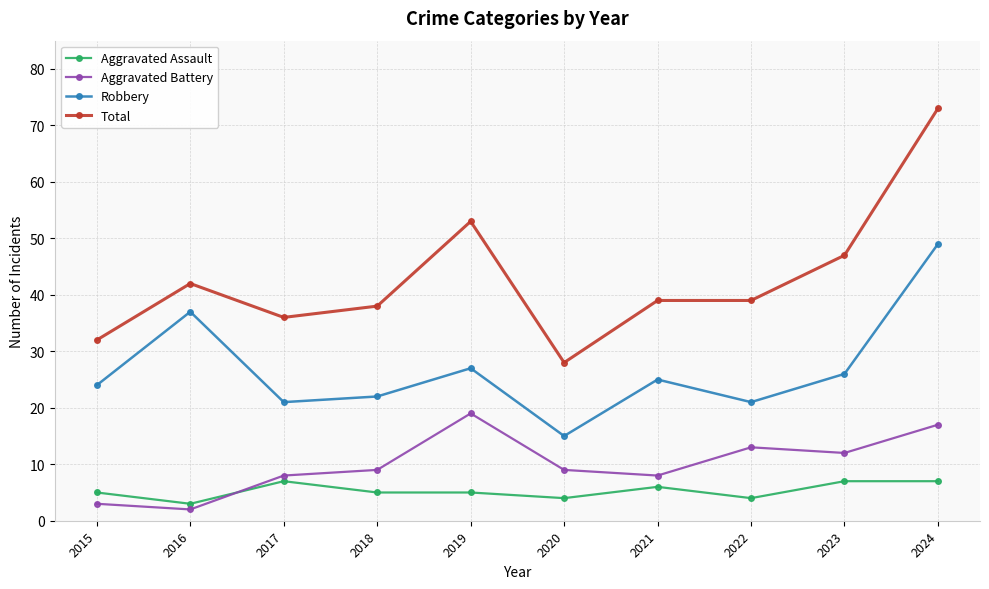

Reading left to right, what are all the values shown in this chart?

Aggravated Assault: 2015=5	2016=3	2017=7	2018=5	2019=5	2020=4	2021=6	2022=4	2023=7	2024=7
Aggravated Battery: 2015=3	2016=2	2017=8	2018=9	2019=19	2020=9	2021=8	2022=13	2023=12	2024=17
Robbery: 2015=24	2016=37	2017=21	2018=22	2019=27	2020=15	2021=25	2022=21	2023=26	2024=49
Total: 2015=32	2016=42	2017=36	2018=38	2019=53	2020=28	2021=39	2022=39	2023=47	2024=73